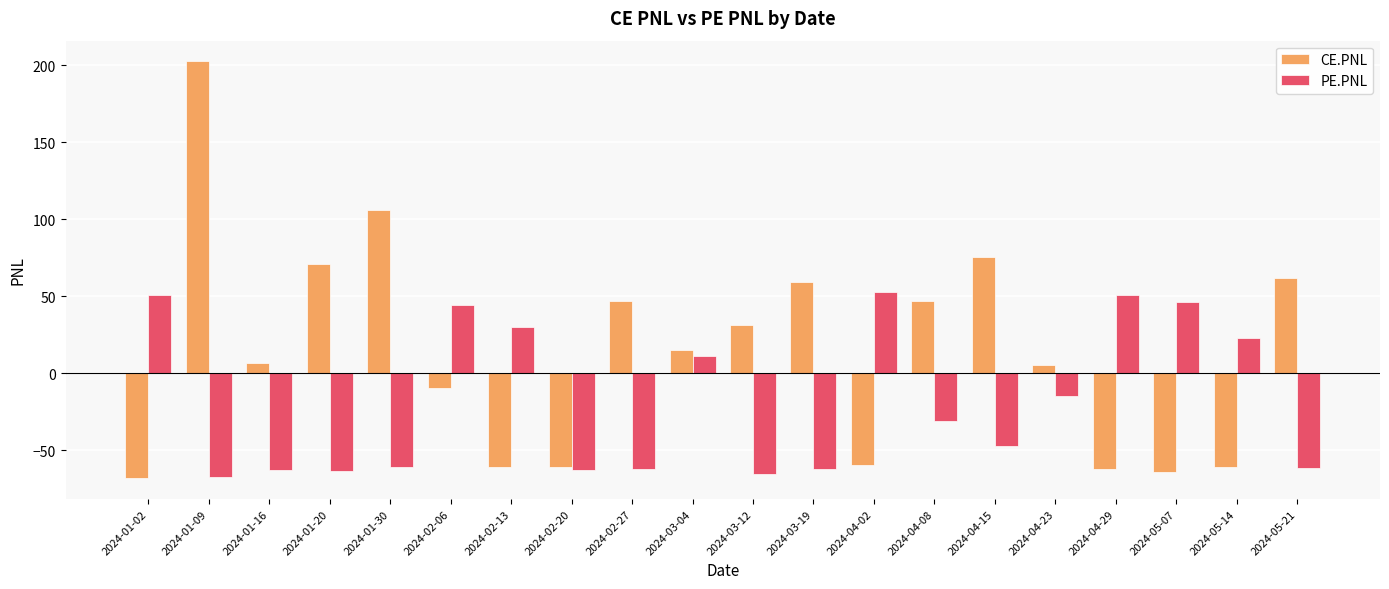

What is the sum of the CE.PNL values at 2024-01-30 and 2024-05-14?

44.5